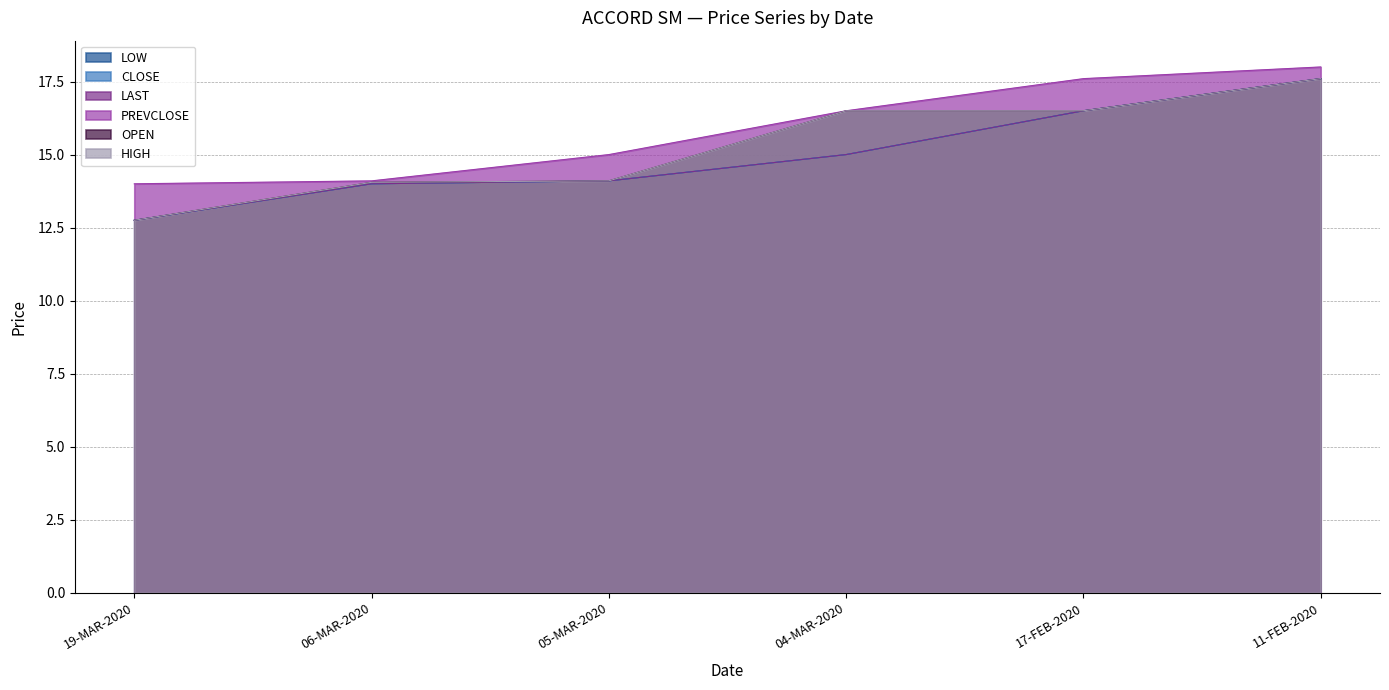

The value of HIGH at 06-MAR-2020 is 2.8. True or false?

False